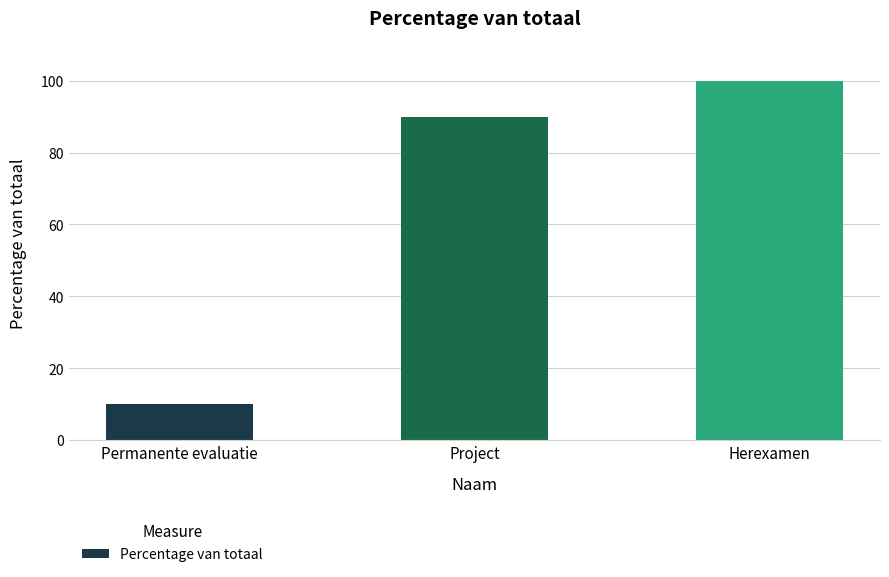

Which has a higher value, Permanente evaluatie or Project?

Project